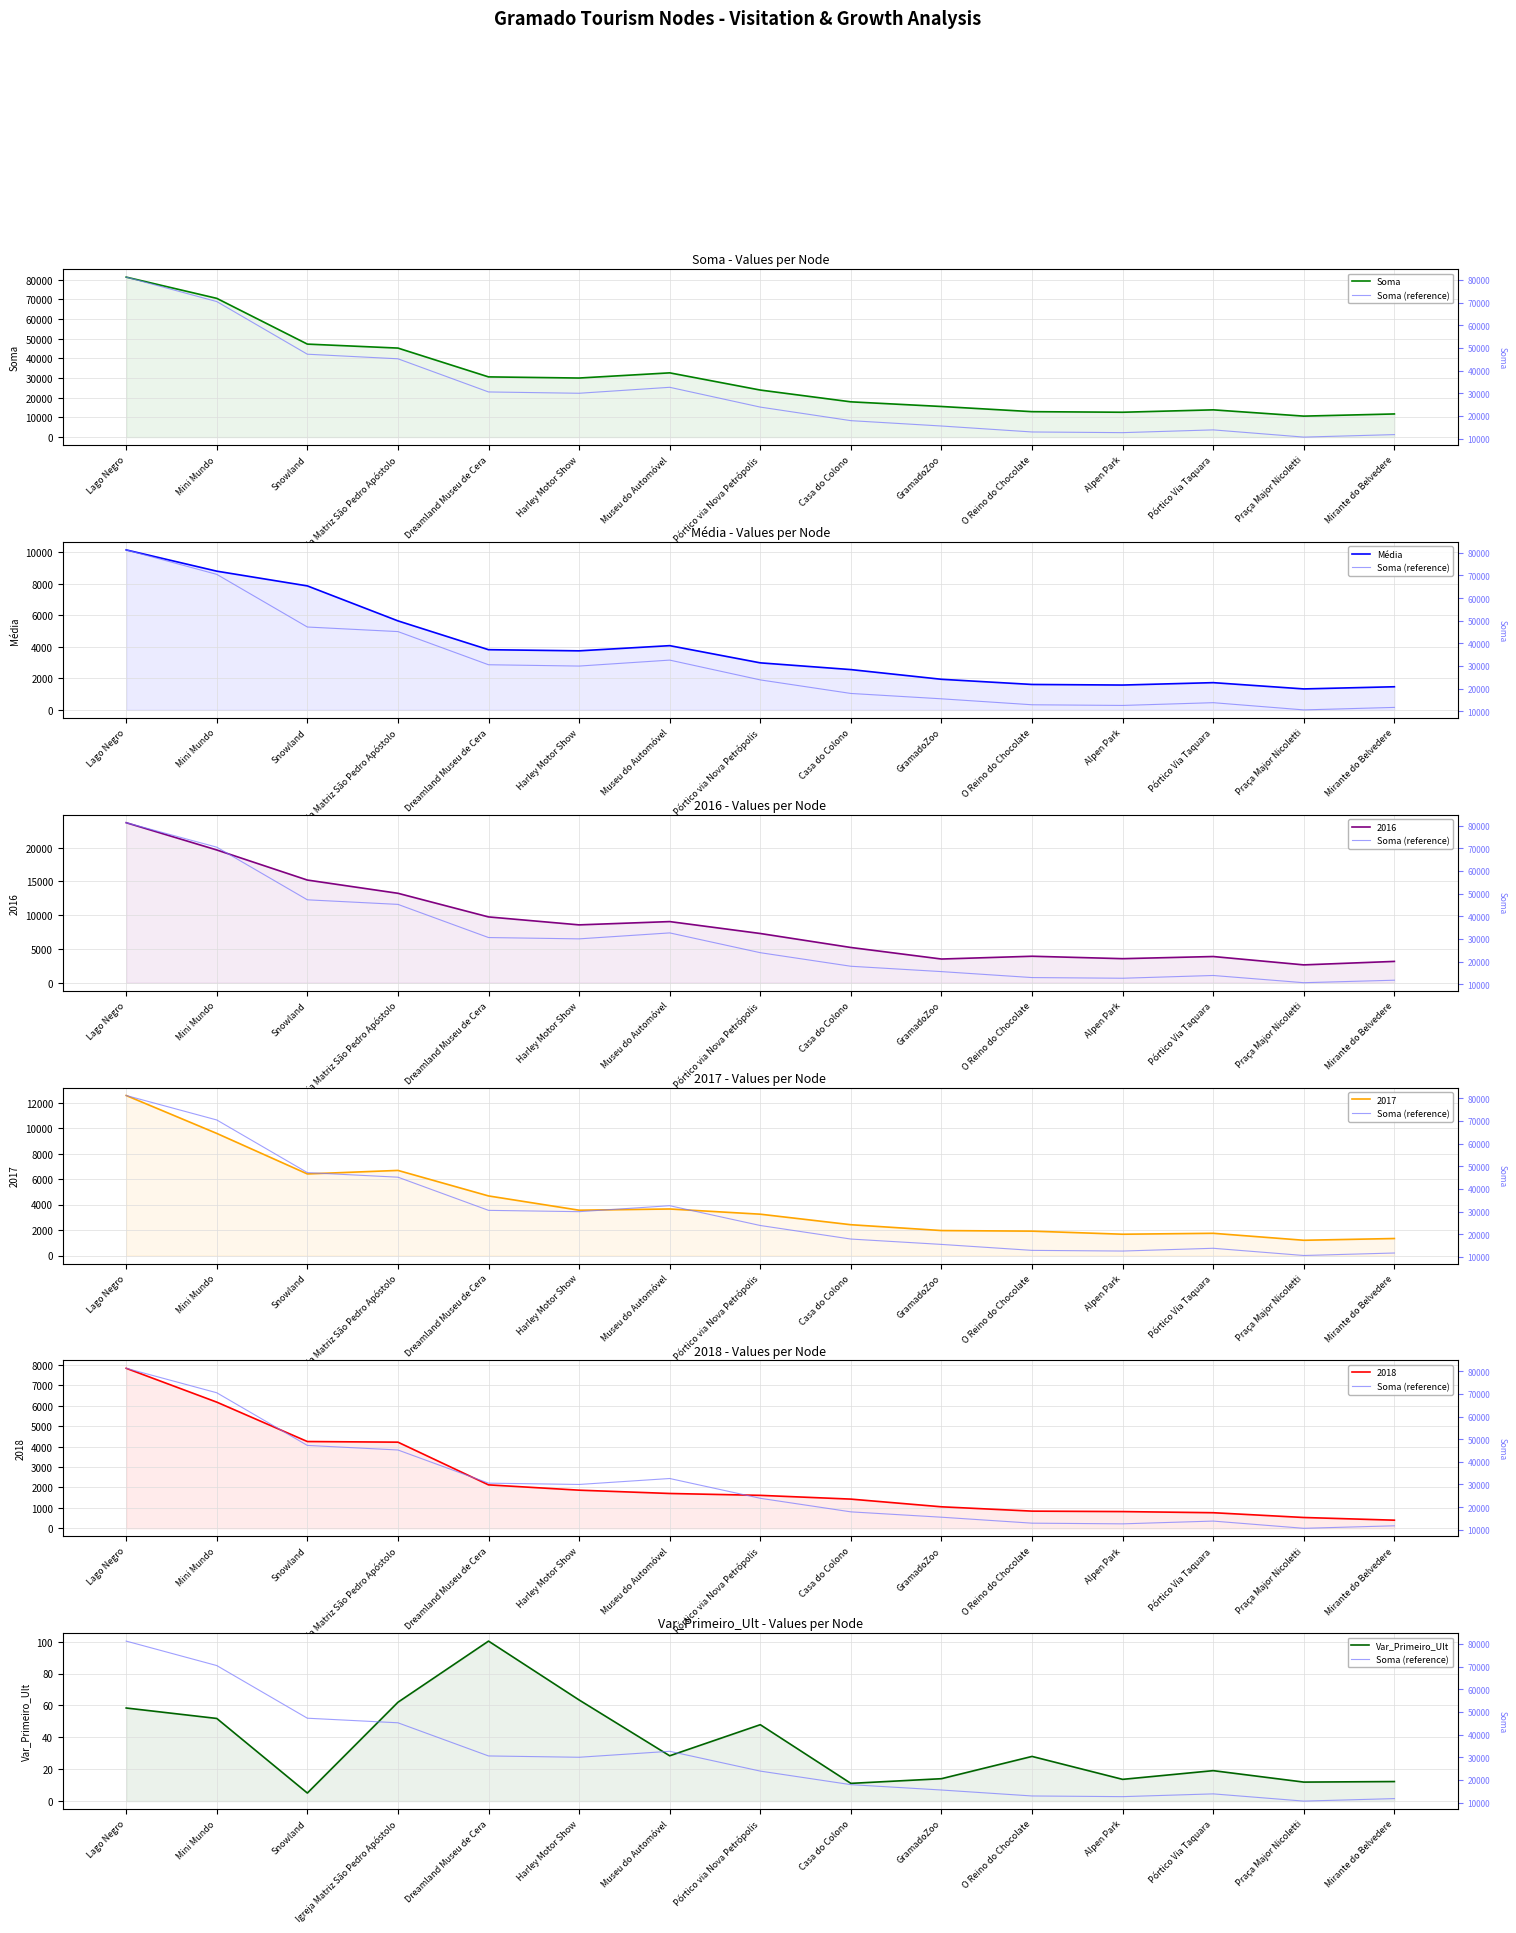

Which series has the widest spread of values?

Soma